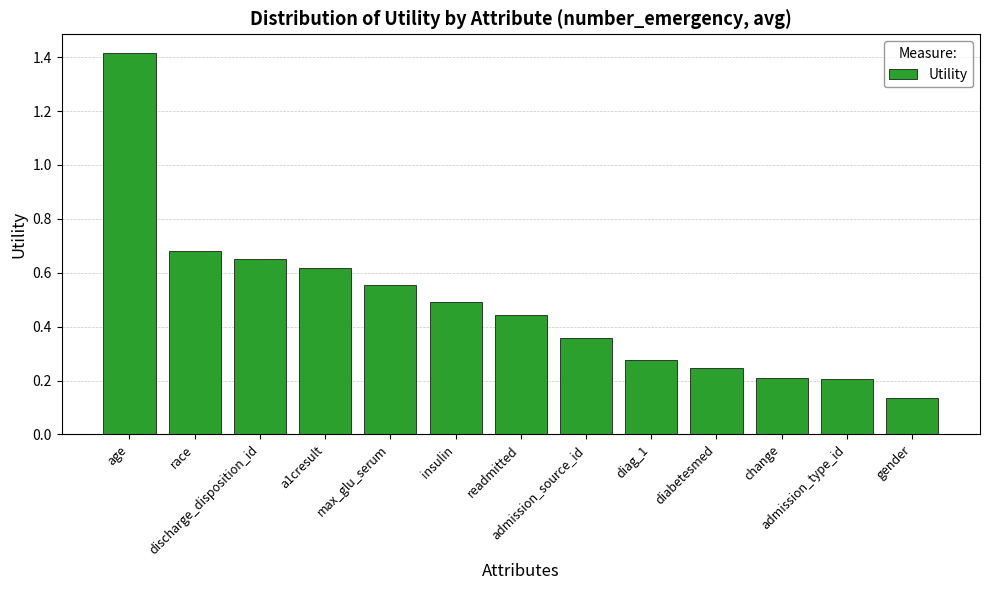

What is the difference between the maximum and second lowest values?

1.2